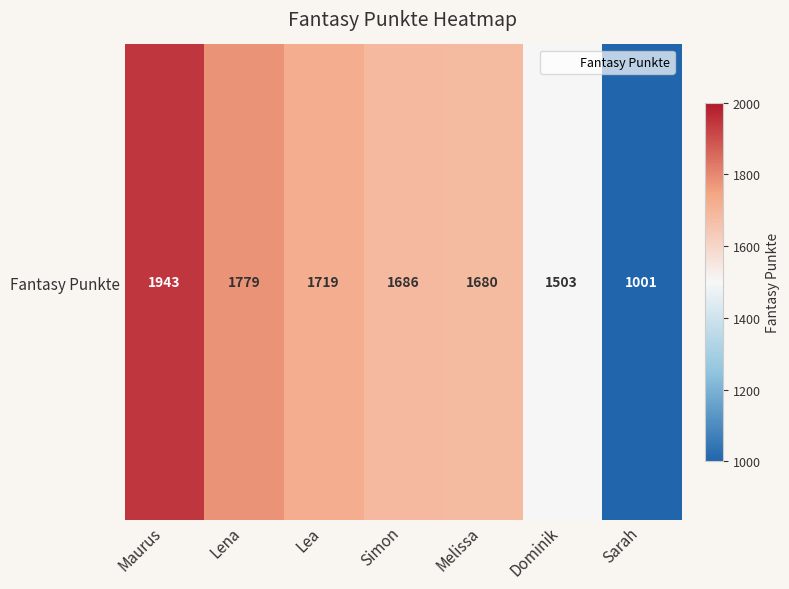

What is the average value?

1616